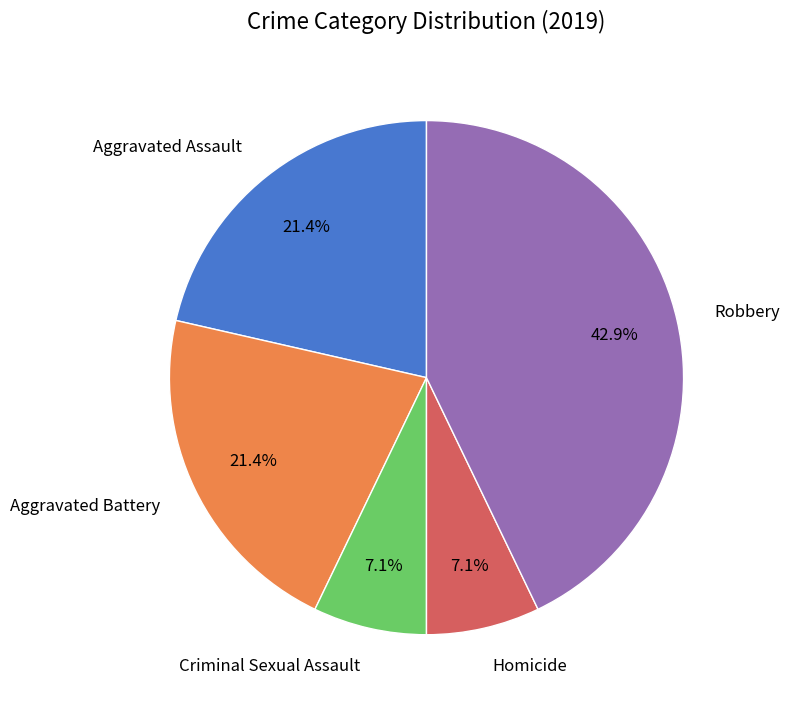

Is the sum of Homicide and Aggravated Assault greater than half?

No